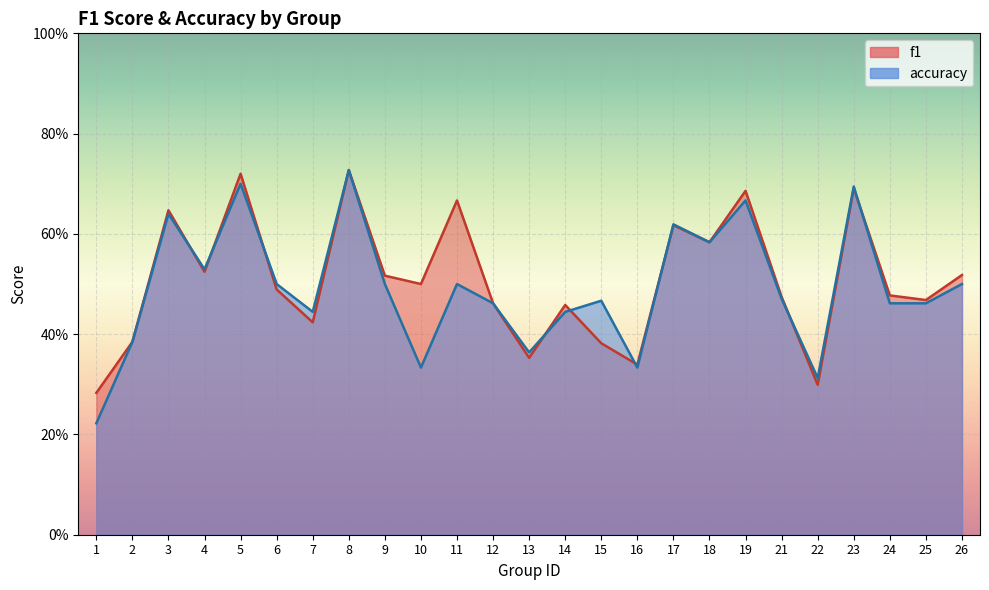

What is the value of the f1 point at the 6th from the left?

0.5